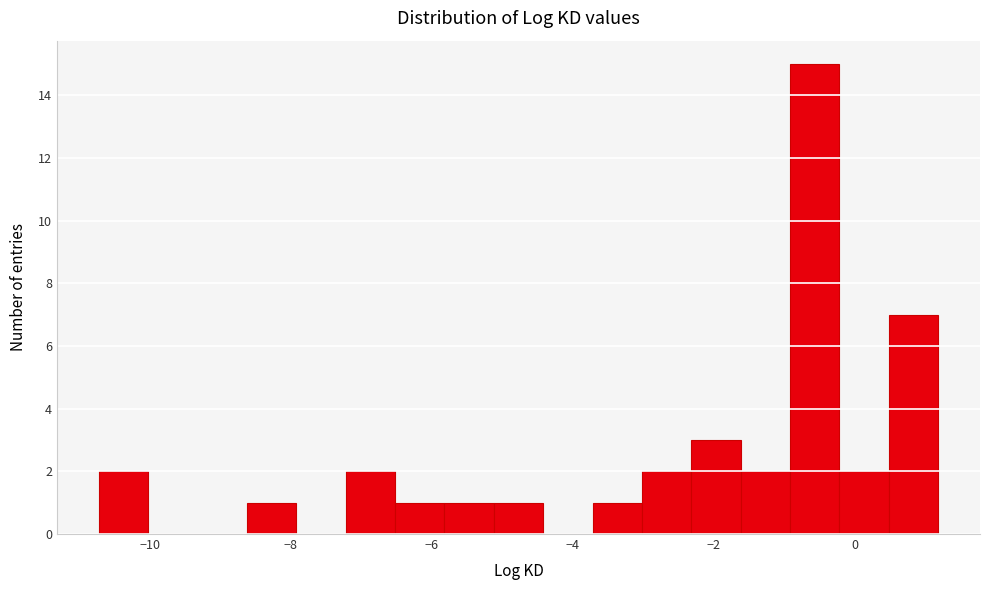

Around what value on the x-axis is the tallest bar? Give the approximate position of its centre, as read against the axis.

-0.6